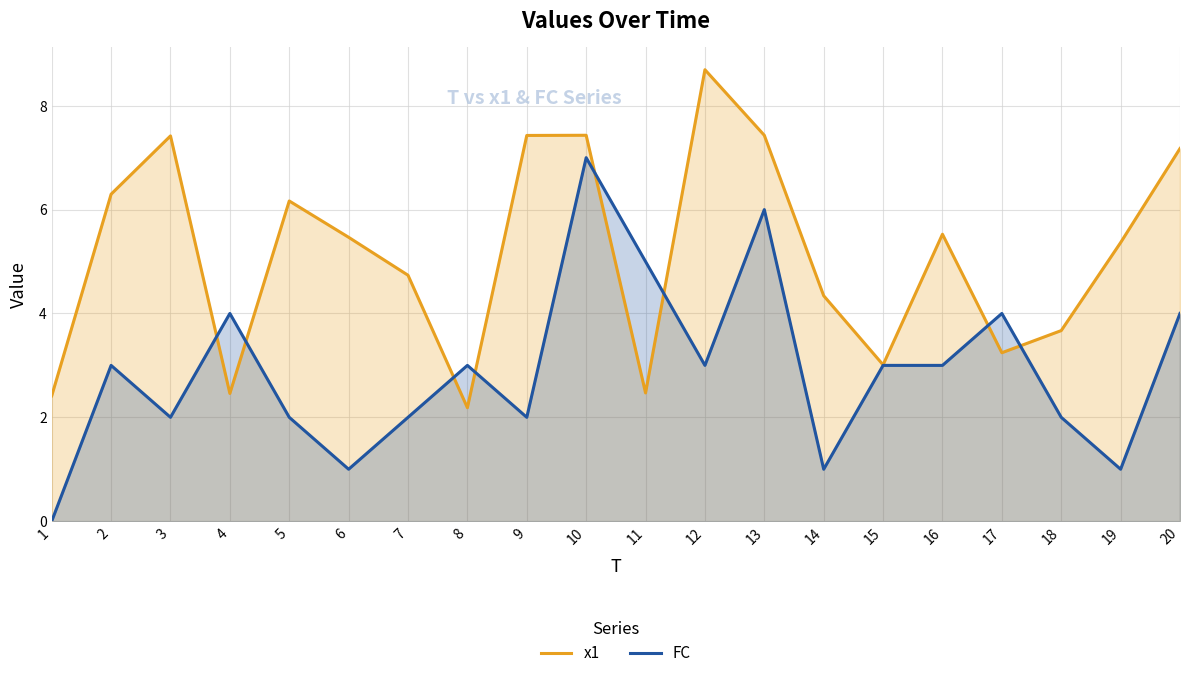

The value of FC at 6 is 1.0. True or false?

True